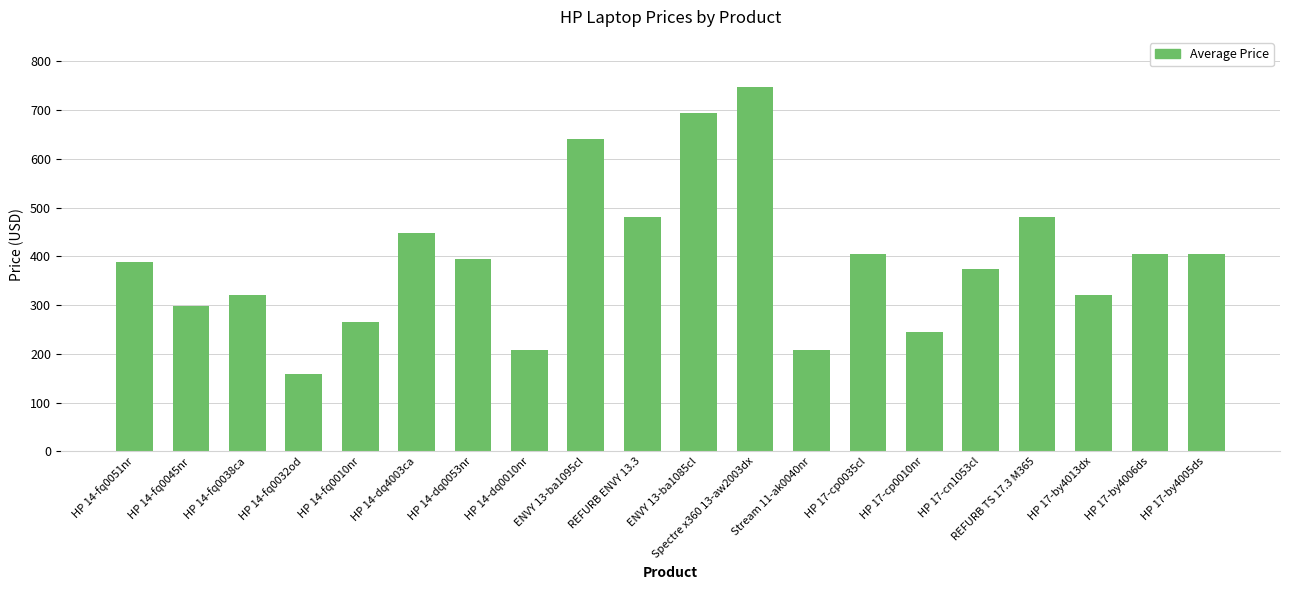

Which category has the lowest value across all series?

HP 14-fq0032od